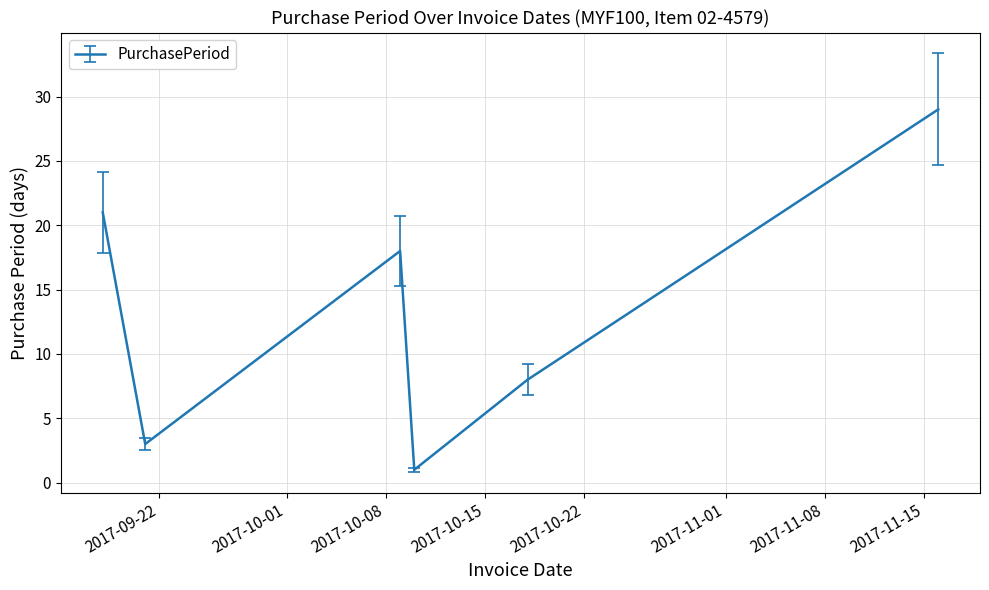

What is the sum of all values?

80